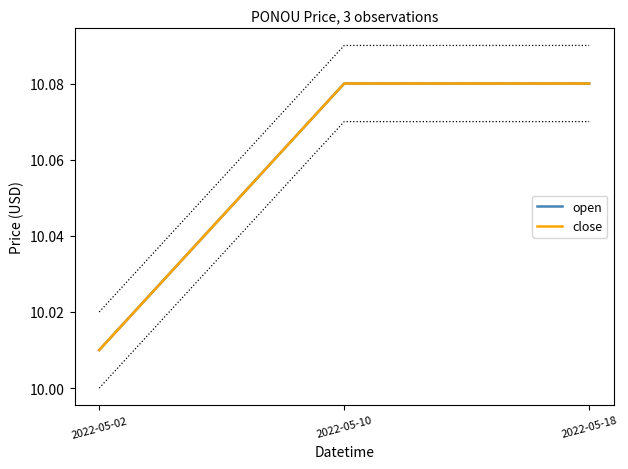

Which category has the highest value in the open series?

2022-05-10